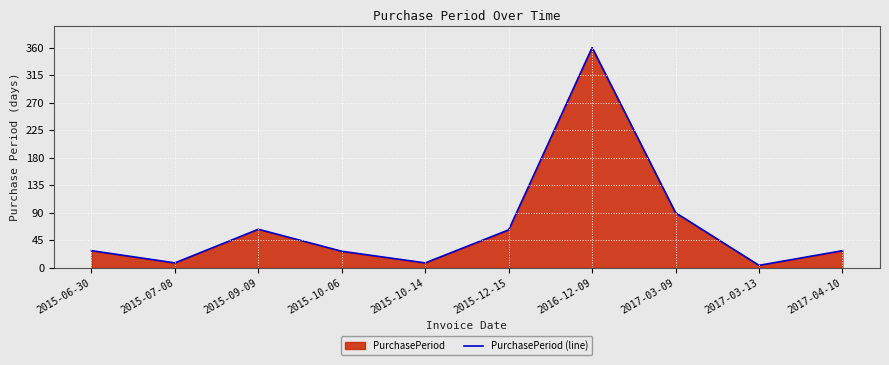

At which label does the data first exceed 28?

2015-09-09